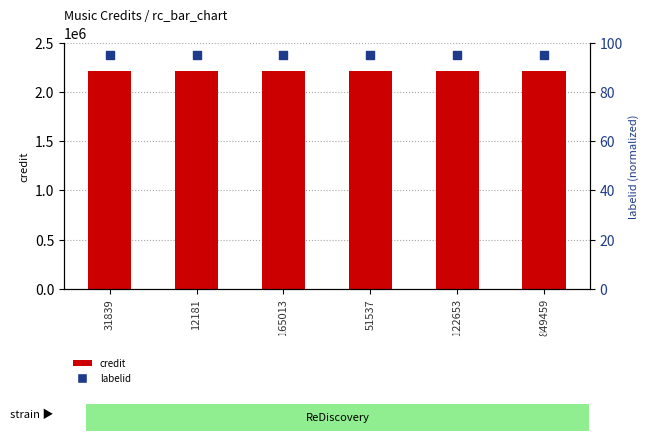

At how many categories does at least one series exceed 728072?

6